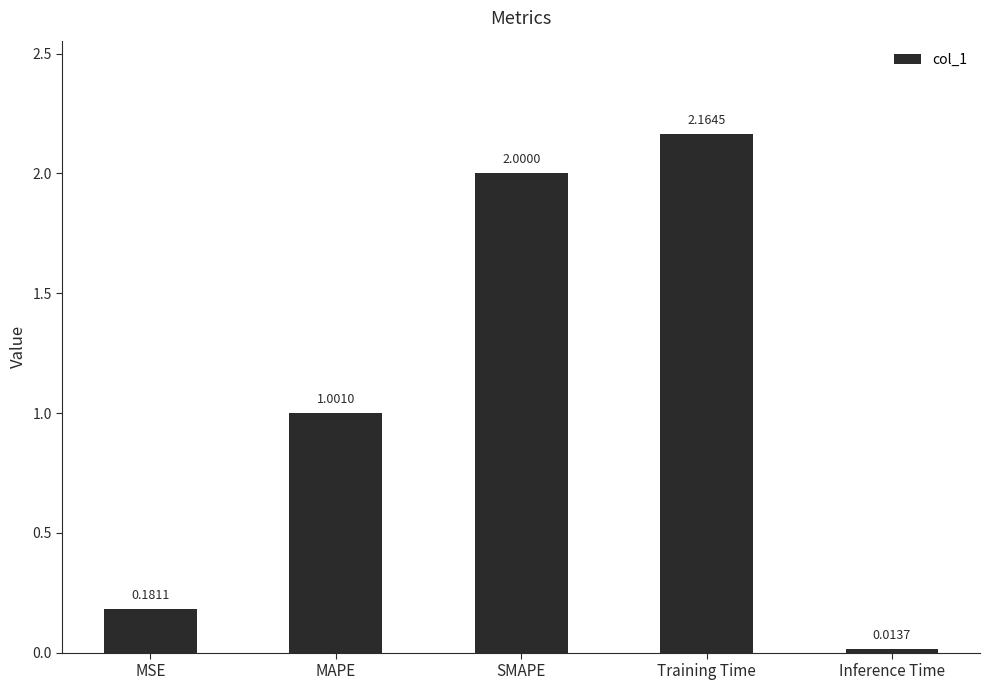

What is the change in value from MSE to SMAPE?

+1.8